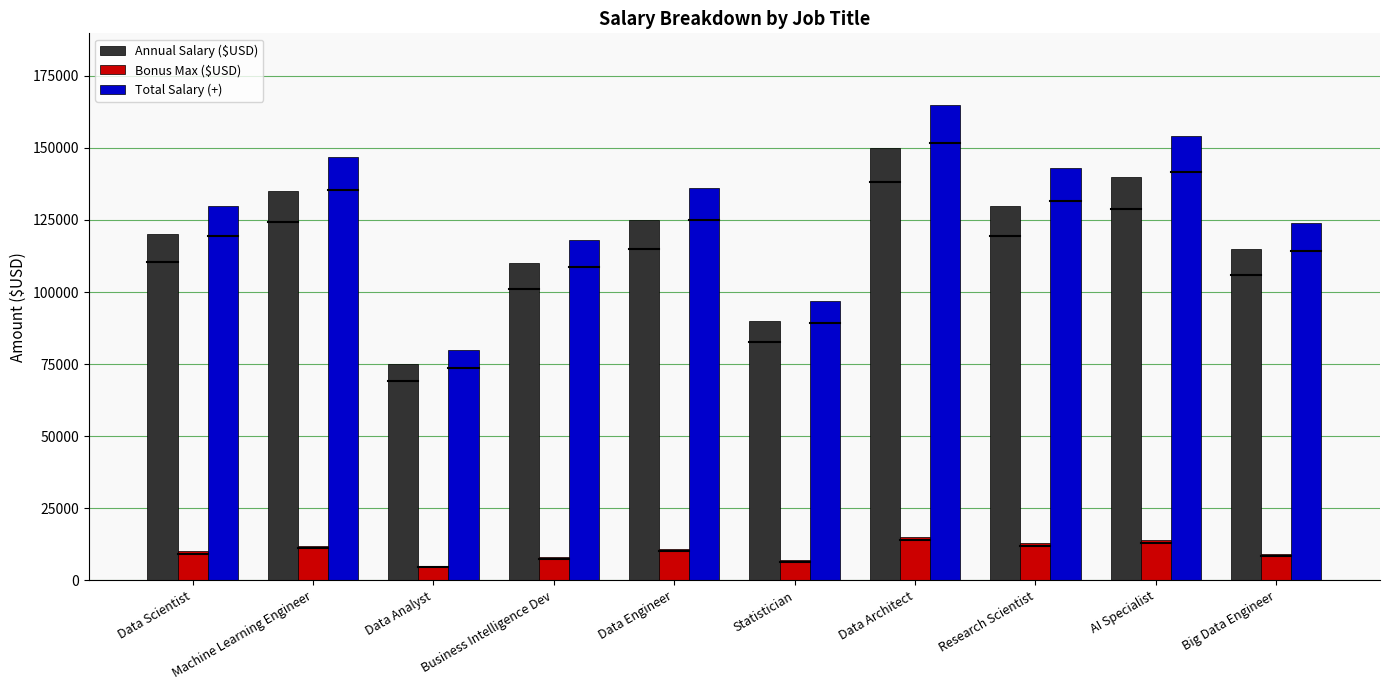

Does the chart contain any negative values?

No